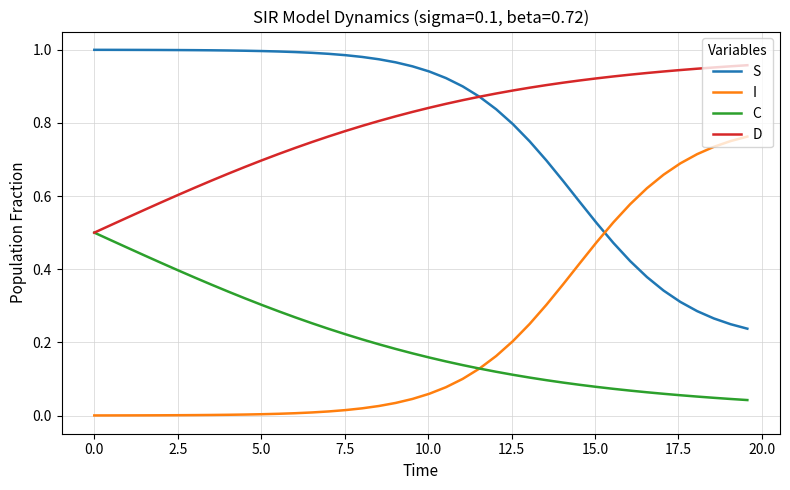

True or false: S and C intersect in this chart.

False